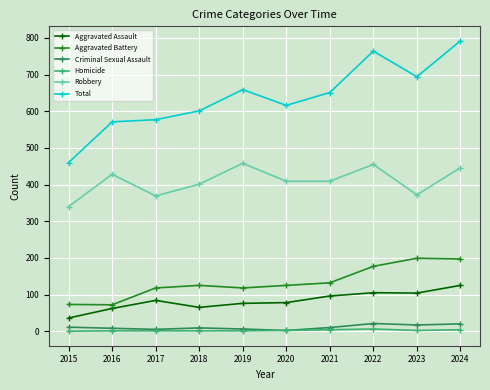

Which series has the largest total across all categories?

Total